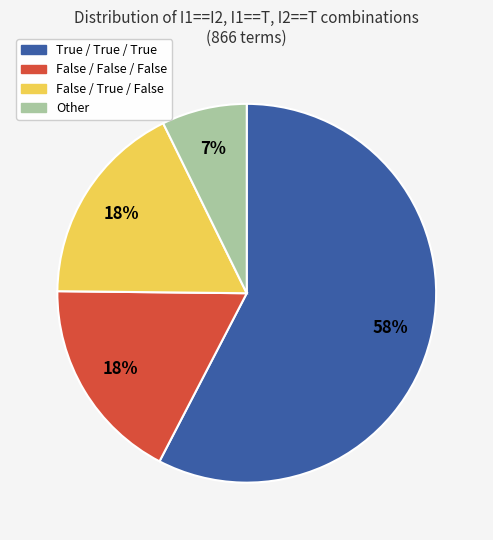

Which slice is the largest?

True / True / True